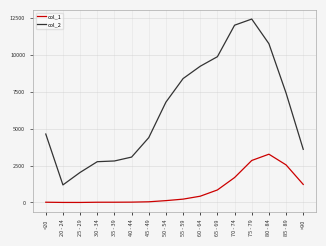

True or false: col_2 and col_1 cross at least once.

False